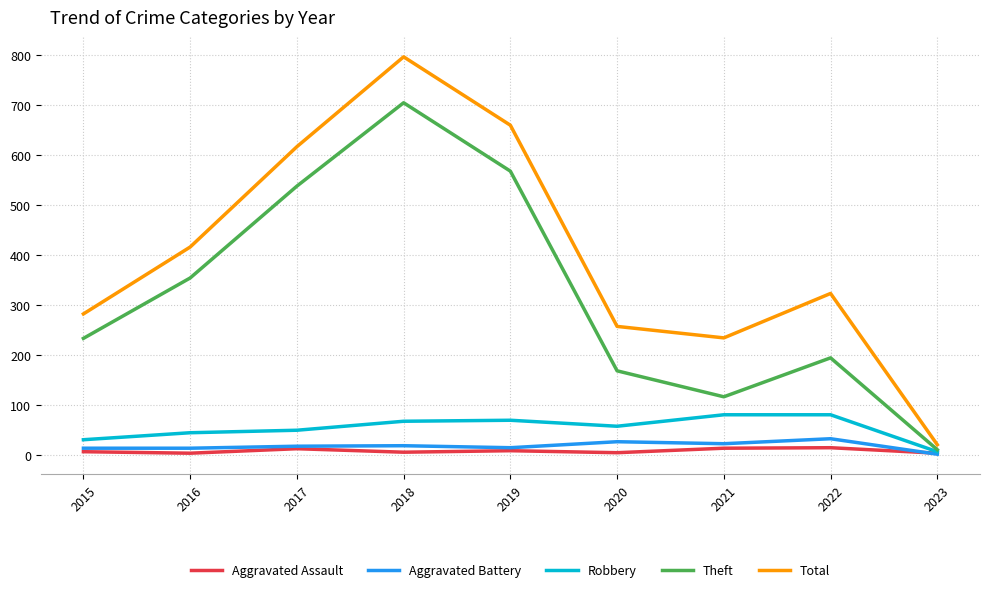

At how many categories does at least one series exceed 687?

1